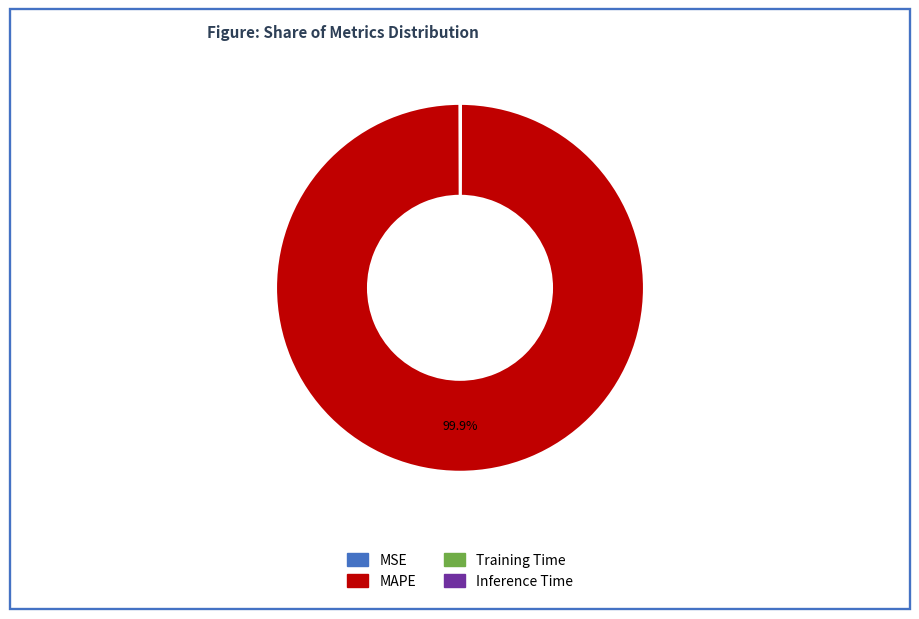

To the nearest percent, what is the average slice percentage?

25%